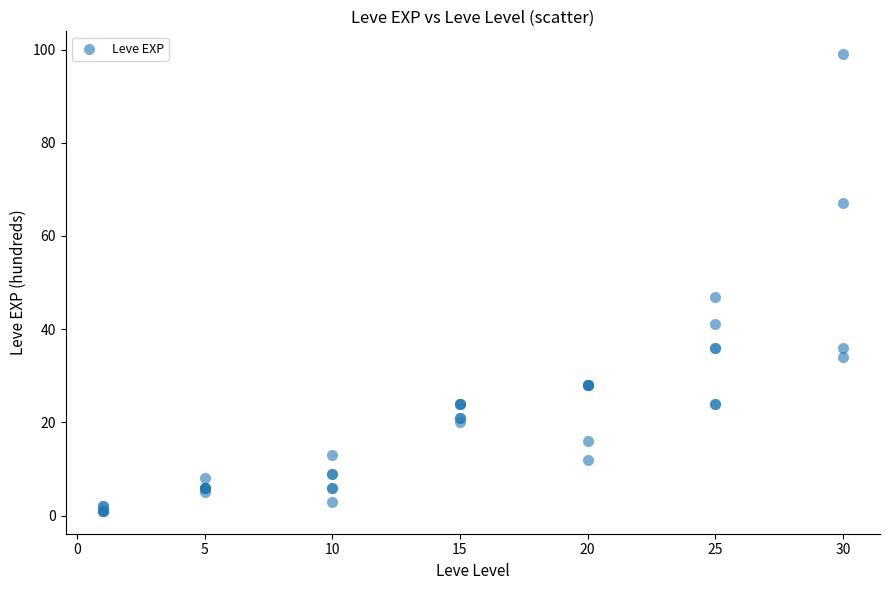

What Y value in the scatter plot is closest to 50?

47